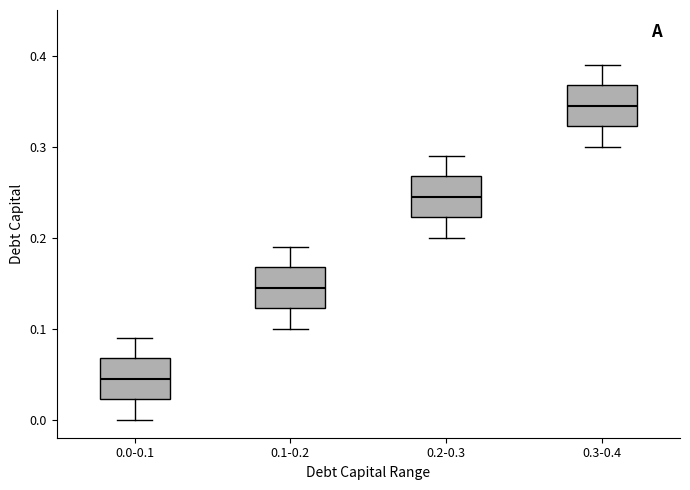

Reading left to right, transcribe this box plot: for each box, give where its median line is, the range the box spans, and where its two whiskers end, as read against the y-axis. The values are not printed on the chart, so give them approximately, as read against the axis.

0.0-0.1: median 0.05, box 0.02 to 0.07, whiskers 0.00 to 0.09
0.1-0.2: median 0.15, box 0.12 to 0.17, whiskers 0.10 to 0.19
0.2-0.3: median 0.25, box 0.22 to 0.27, whiskers 0.20 to 0.29
0.3-0.4: median 0.35, box 0.32 to 0.37, whiskers 0.30 to 0.39